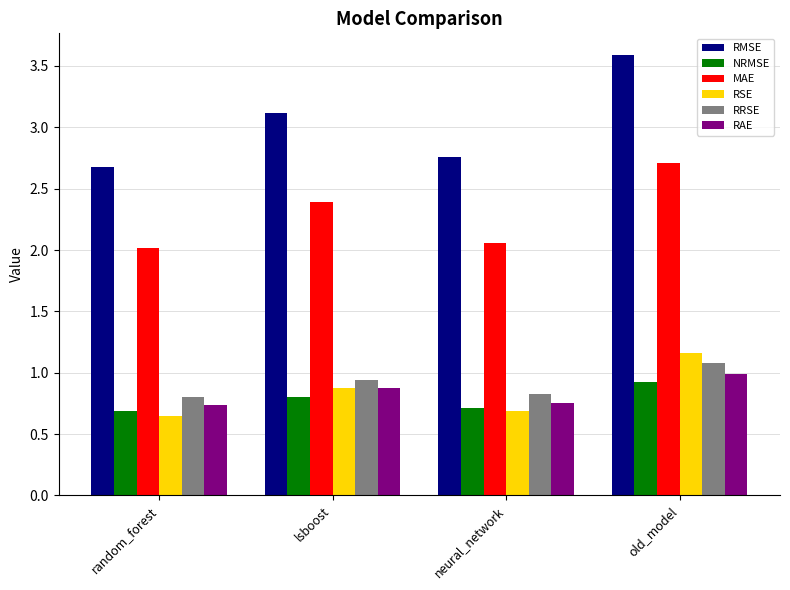

At random_forest, list the series in order from smallest to largest.

RSE, NRMSE, RAE, RRSE, MAE, RMSE